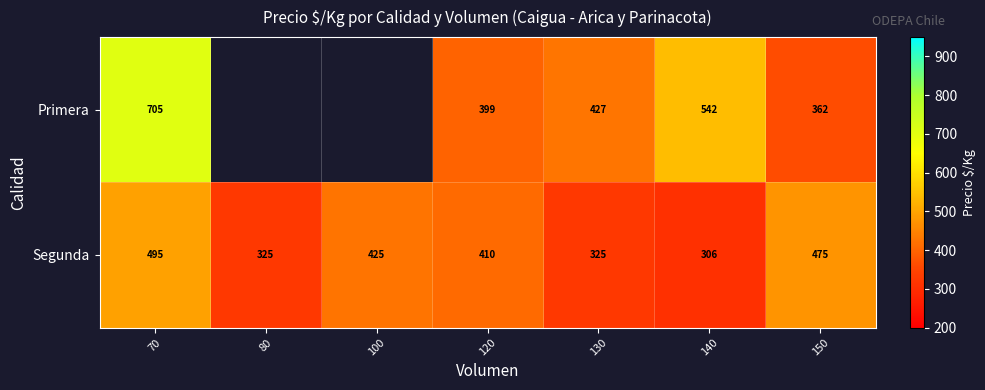

At which category is the sum across all series the highest?

70